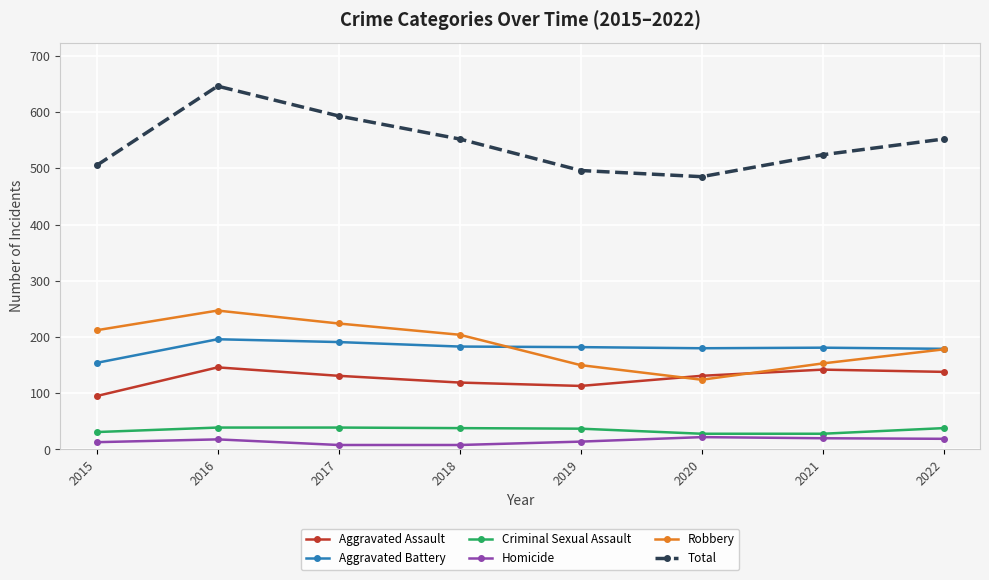

What is the total value across all series at 2019?

992